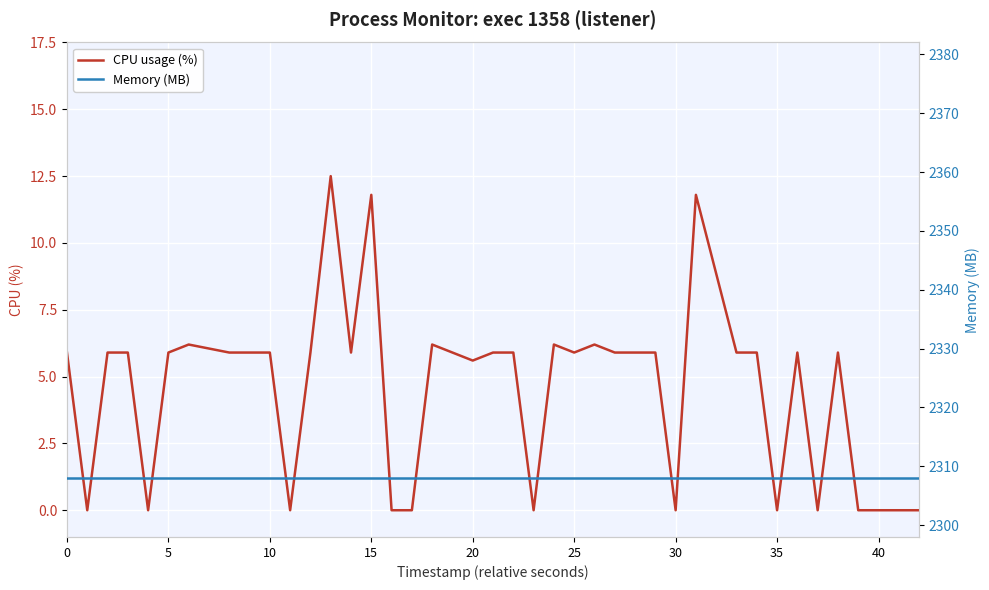

Reading left to right, what are all the values shown in this chart?

CPU usage (%): 5.9	0.0	5.9	5.9	0.0	5.9	6.2	5.9	5.9	5.9	0.0	5.9	12.5	5.9	11.8	0.0	0.0	6.2	5.6	5.9	5.9	0.0	6.2	5.9	6.2	5.9	5.9	5.9	0.0	11.8	5.9	5.9	0.0	5.9	0.0	5.9	0.0	0.0	0.0	0.0
Memory (MB): 2308.0	2308.0	2308.0	2308.0	2308.0	2308.0	2308.0	2308.0	2308.0	2308.0	2308.0	2308.0	2308.0	2308.0	2308.0	2308.0	2308.0	2308.0	2308.0	2308.0	2308.0	2308.0	2308.0	2308.0	2308.0	2308.0	2308.0	2308.0	2308.0	2308.0	2308.0	2308.0	2308.0	2308.0	2308.0	2308.0	2308.0	2308.0	2308.0	2308.0